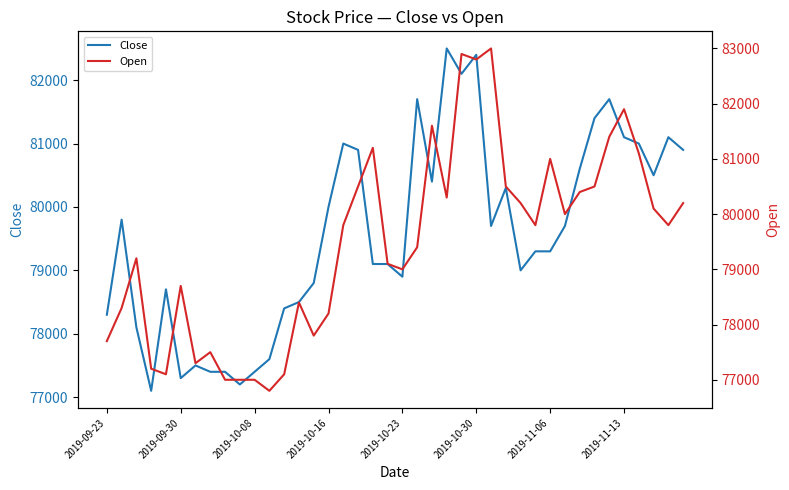

What is the maximum value for Open?

83000